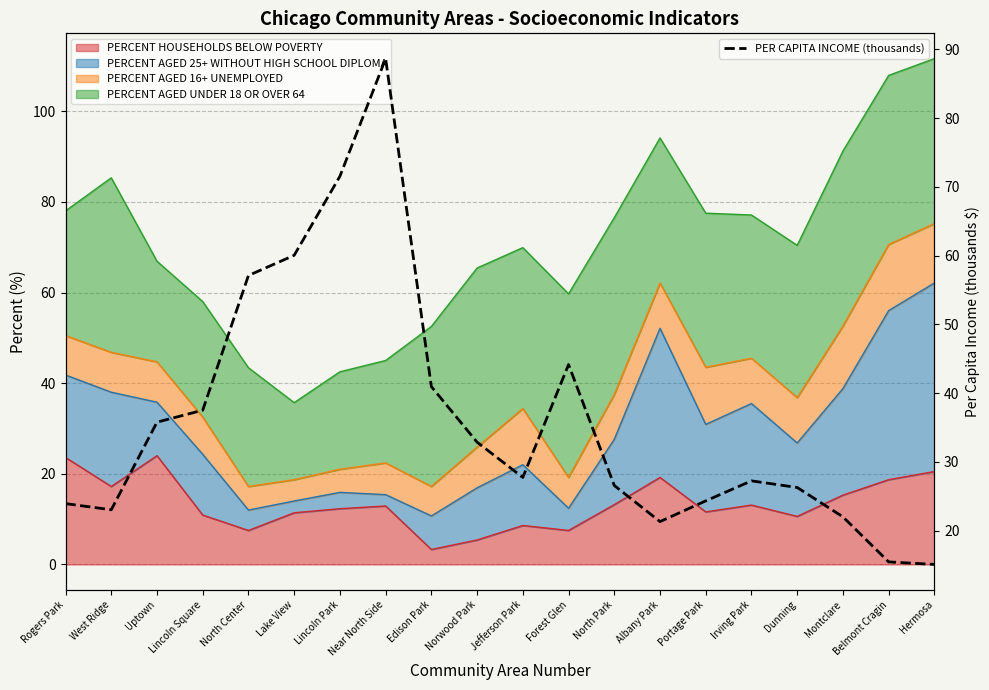

What position from the right is Forest Glen?

9